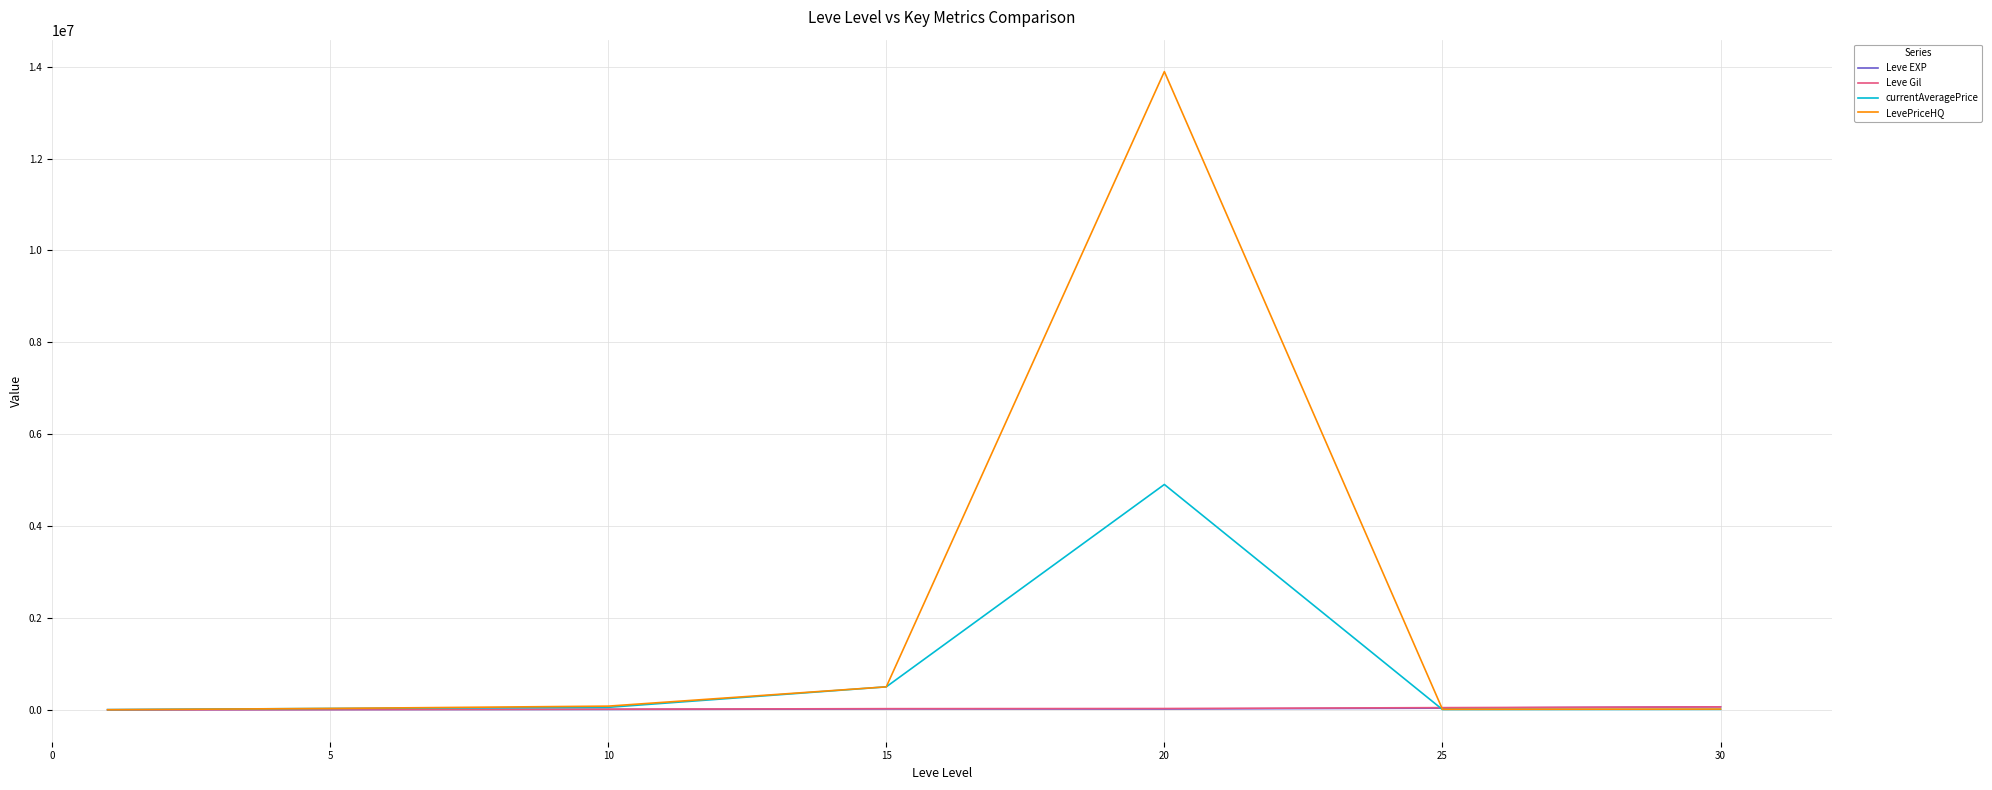

Which series has the largest total across all categories?

LevePriceHQ